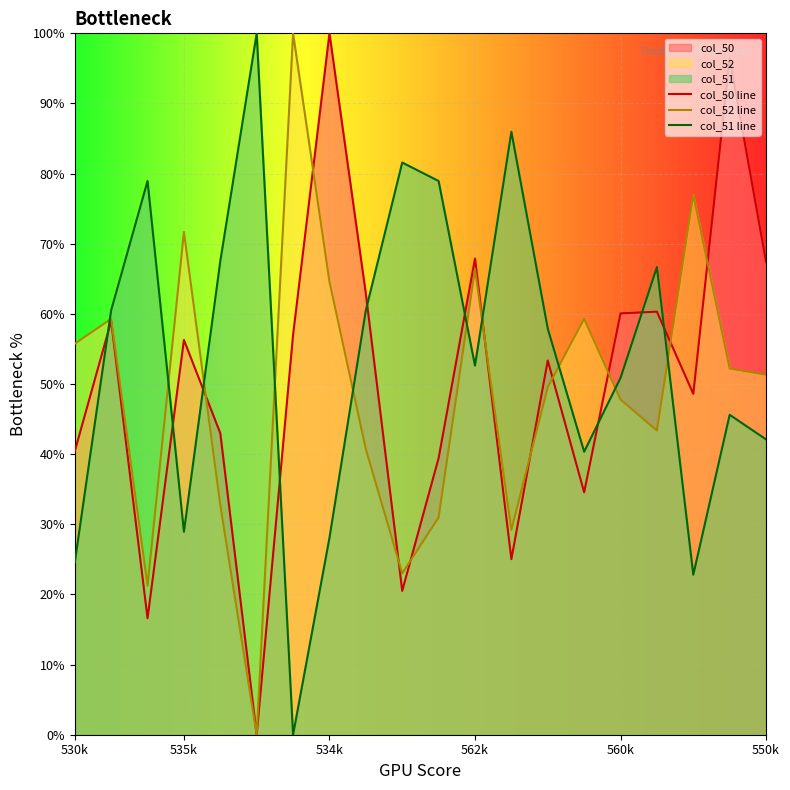

What is the total value across all series at 16?

170.3